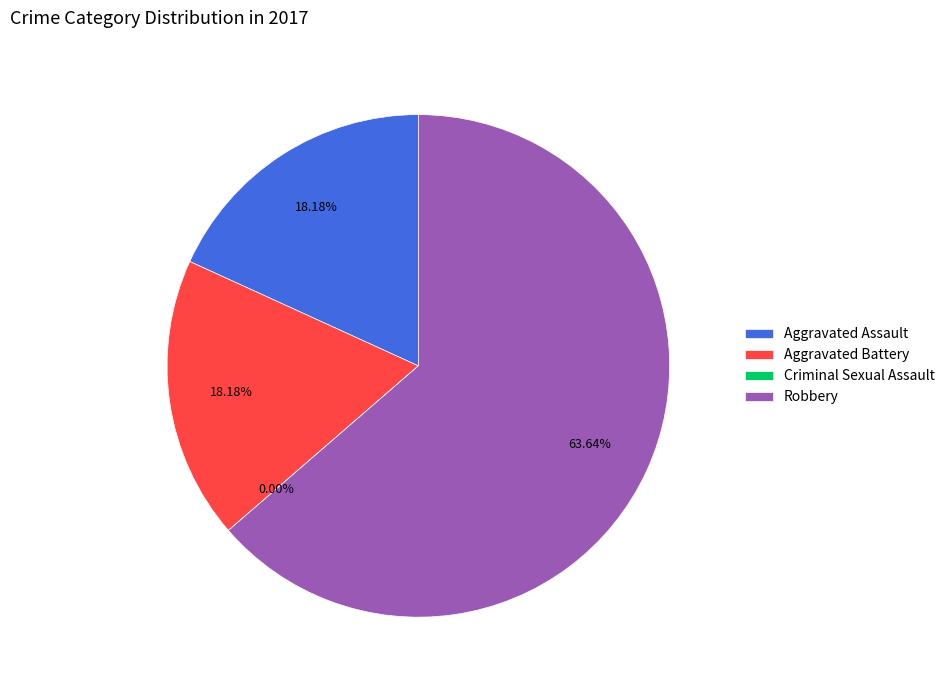

Count the number of slices in the pie.

4